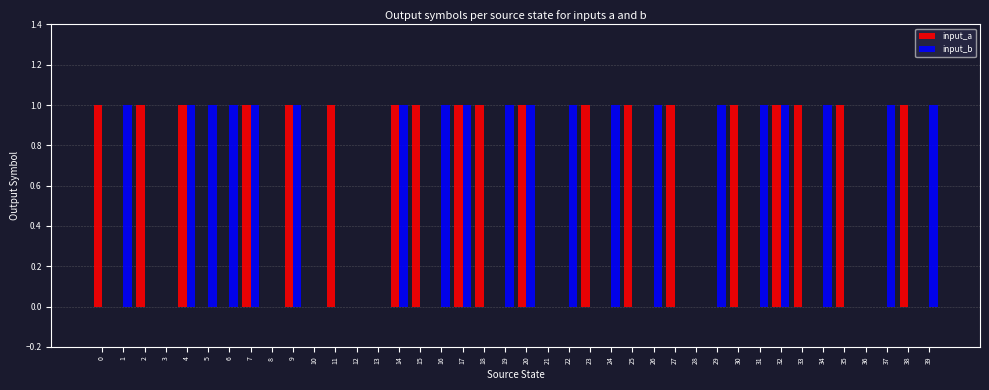

Reading left to right, transcribe all the data shown in this chart.

input_a: 0=1	1=0	2=1	3=0	4=1	5=0	6=0	7=1	8=0	9=1	10=0	11=1	12=0	13=0	14=1	15=1	16=0	17=1	18=1	19=0	20=1	21=0	22=0	23=1	24=0	25=1	26=0	27=1	28=0	29=0	30=1	31=0	32=1	33=1	34=0	35=1	36=0	37=0	38=1	39=0
input_b: 0=0	1=1	2=0	3=0	4=1	5=1	6=1	7=1	8=0	9=1	10=0	11=0	12=0	13=0	14=1	15=0	16=1	17=1	18=0	19=1	20=1	21=0	22=1	23=0	24=1	25=0	26=1	27=0	28=0	29=1	30=0	31=1	32=1	33=0	34=1	35=0	36=0	37=1	38=0	39=1